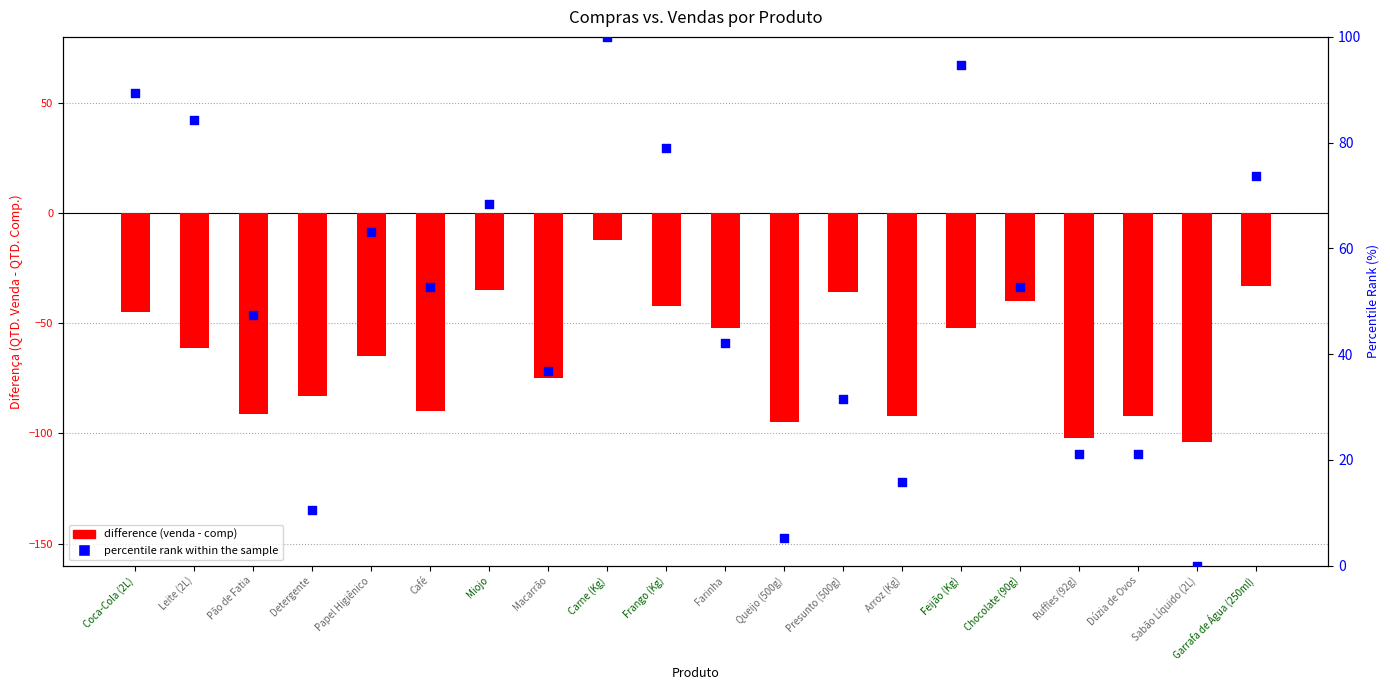

At which category is the sum across all series the highest?

Carne (Kg)